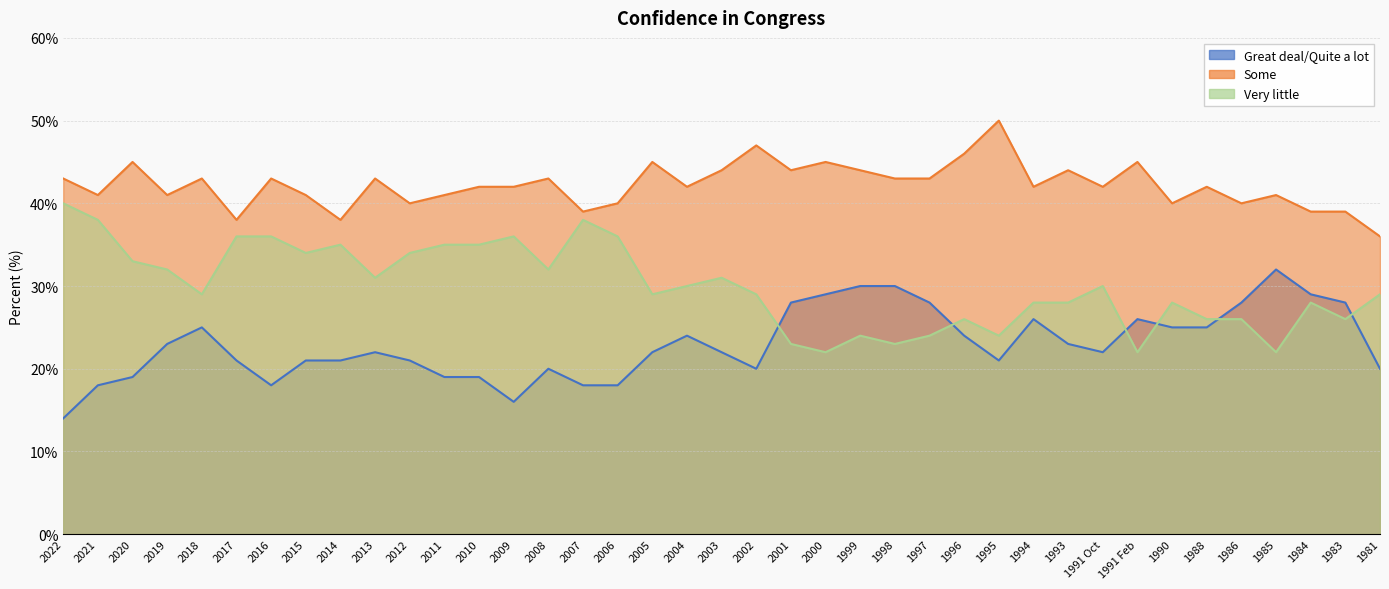

What is the sum of the Great deal/Quite a lot values at 2006 and 2010?

37